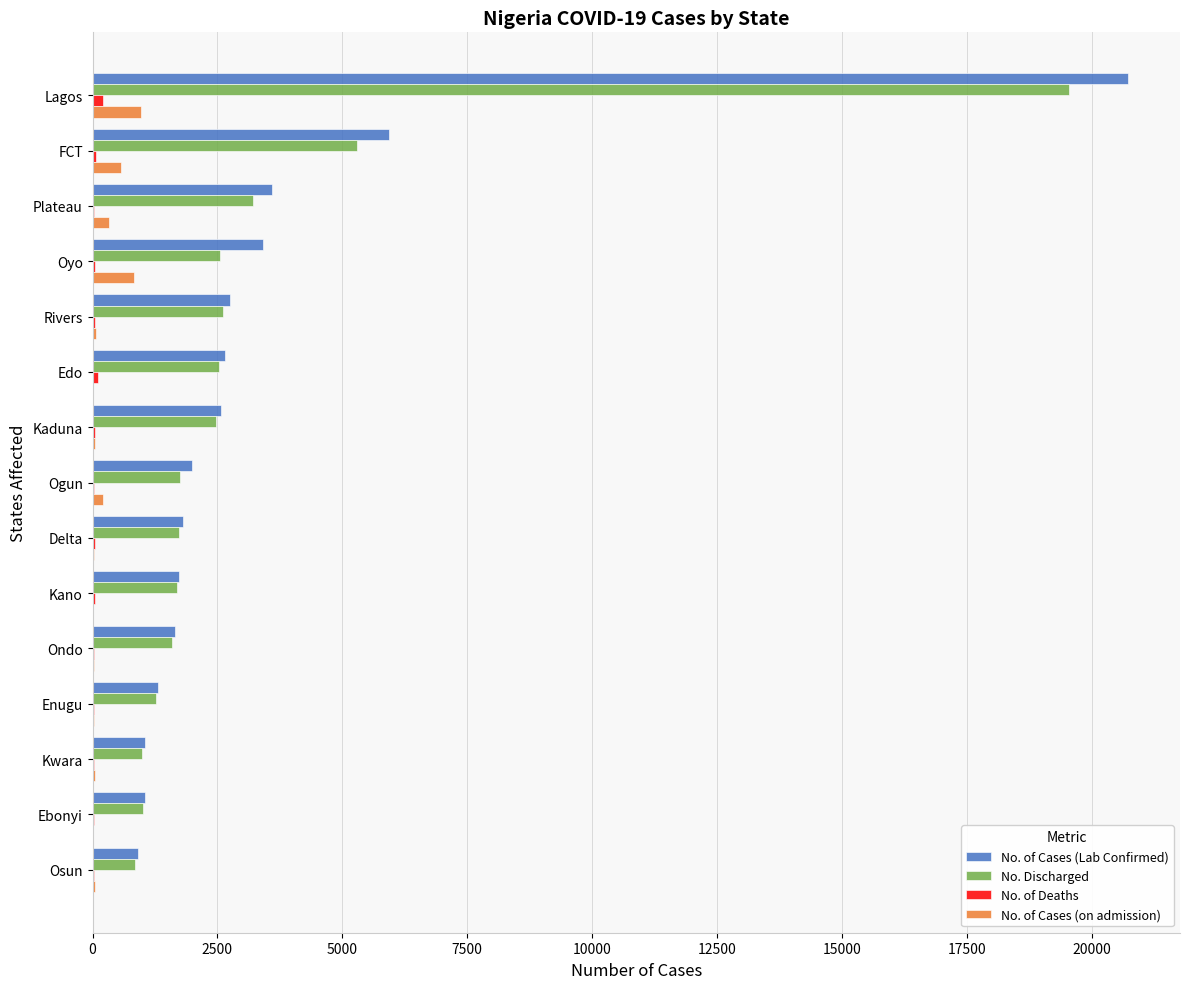

Which label corresponds to the largest value in the chart?

Lagos